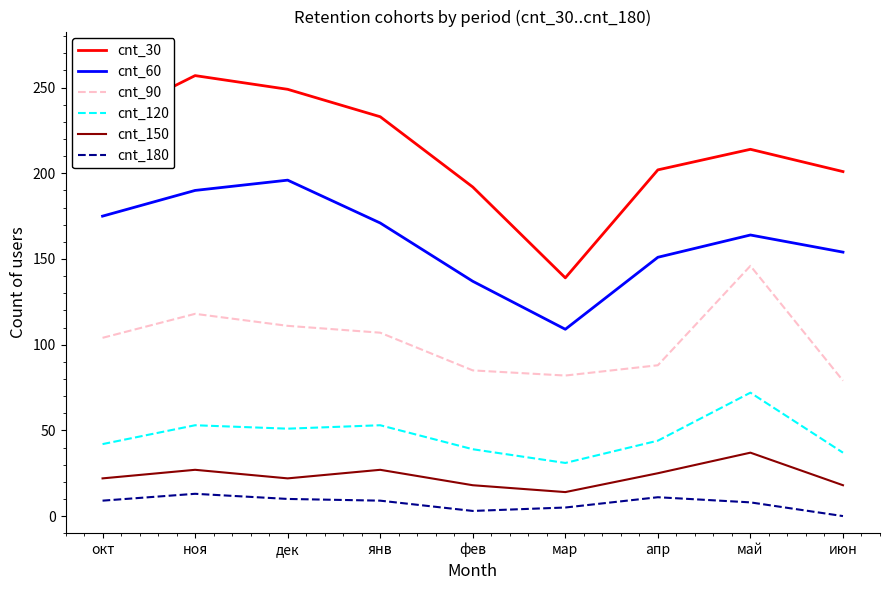

What is the average value of the cnt_60 series?

161